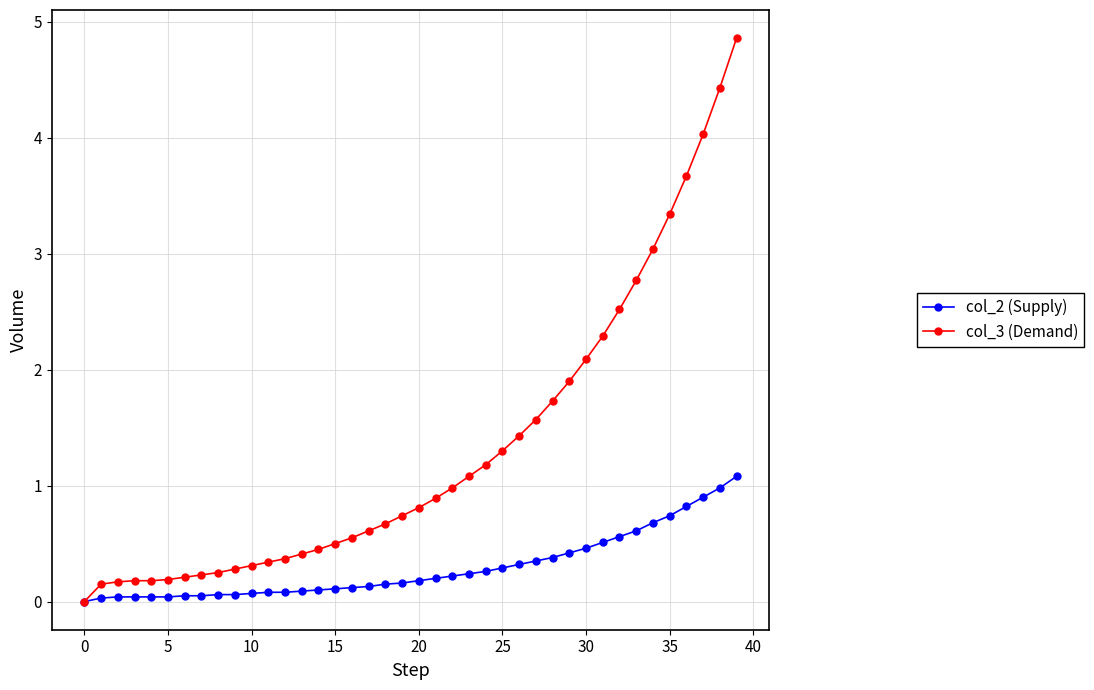

Rank the series by their average value, from highest to lowest.

col_3 (Demand), col_2 (Supply)